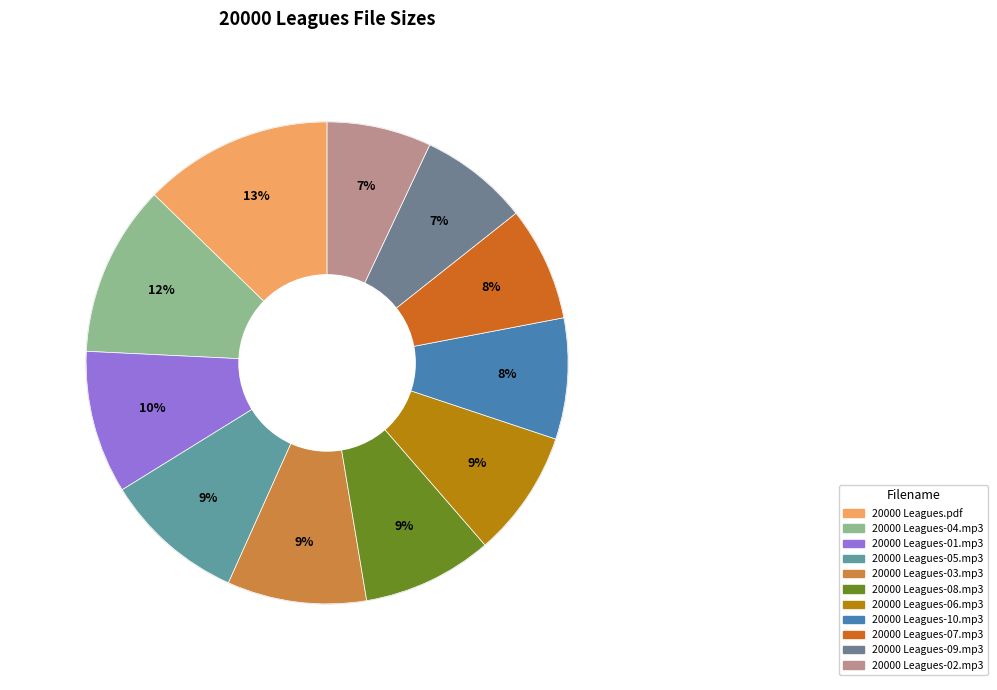

To the nearest percent, what is the difference between the 20000 Leagues-04.mp3 and 20000 Leagues-06.mp3 slice percentages?

3%